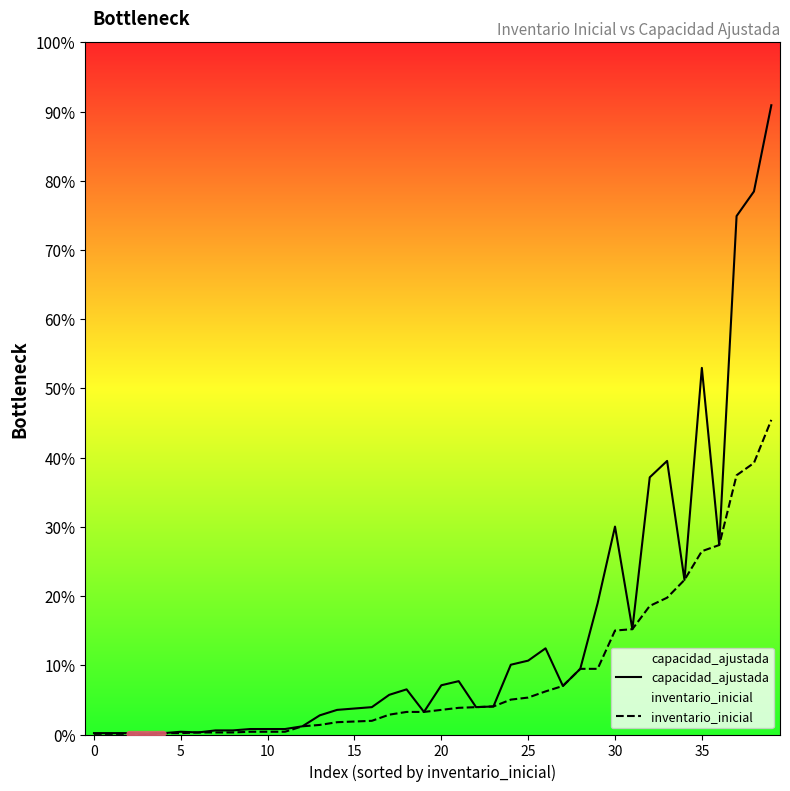

What is the label of the 25th point from the left?

24